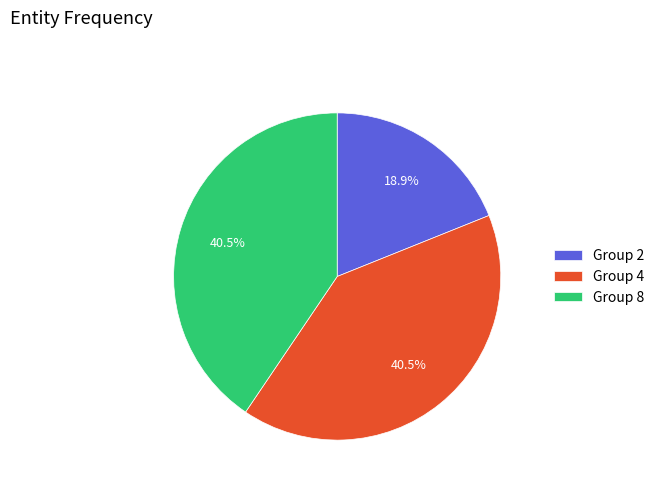

To the nearest percent, what is the difference between the largest and smallest slice percentages?

22%